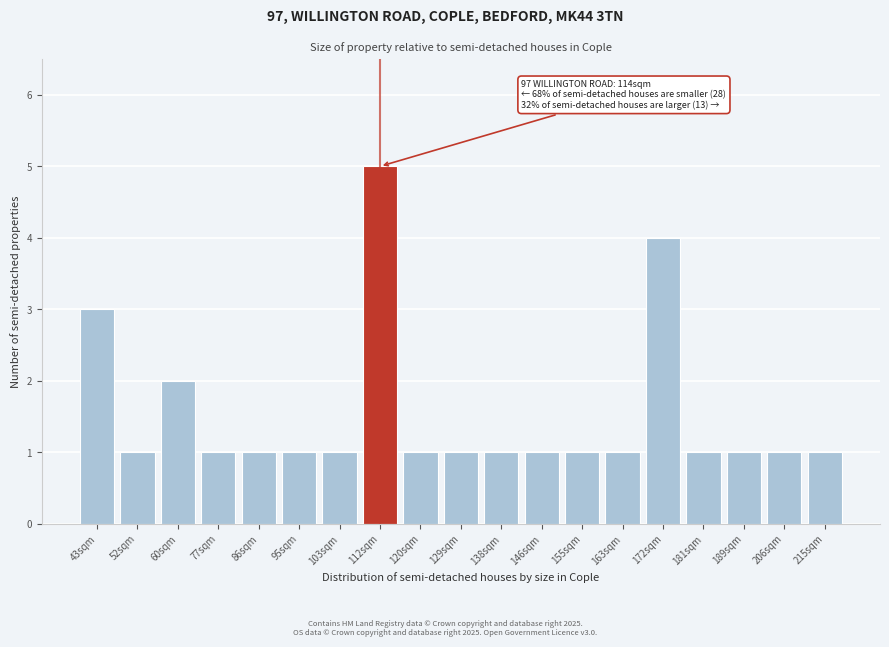

Reading left to right, what are all the values shown in this chart?

43sqm=3	52sqm=1	60sqm=2	77sqm=1	86sqm=1	95sqm=1	103sqm=1	112sqm=5	120sqm=1	129sqm=1	138sqm=1	146sqm=1	155sqm=1	163sqm=1	172sqm=4	181sqm=1	189sqm=1	206sqm=1	215sqm=1